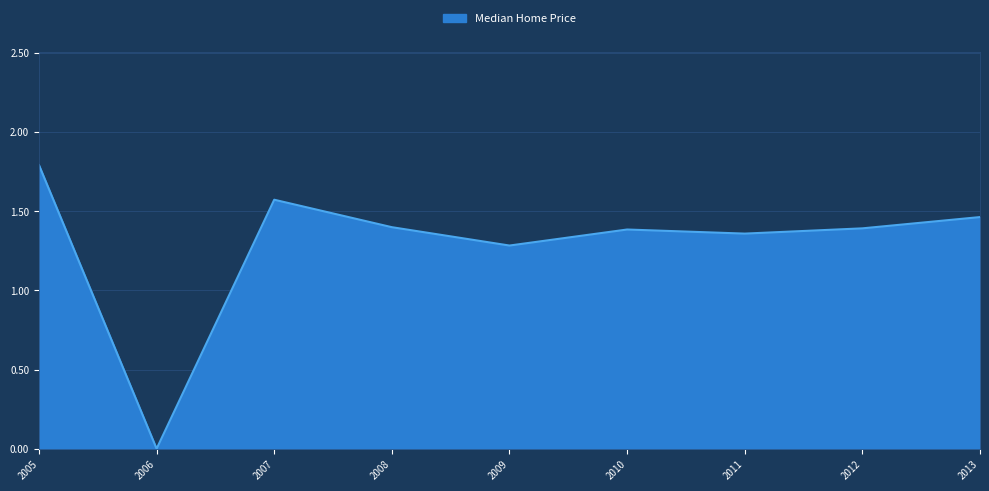

What is the approximate value at 2009?

1.3